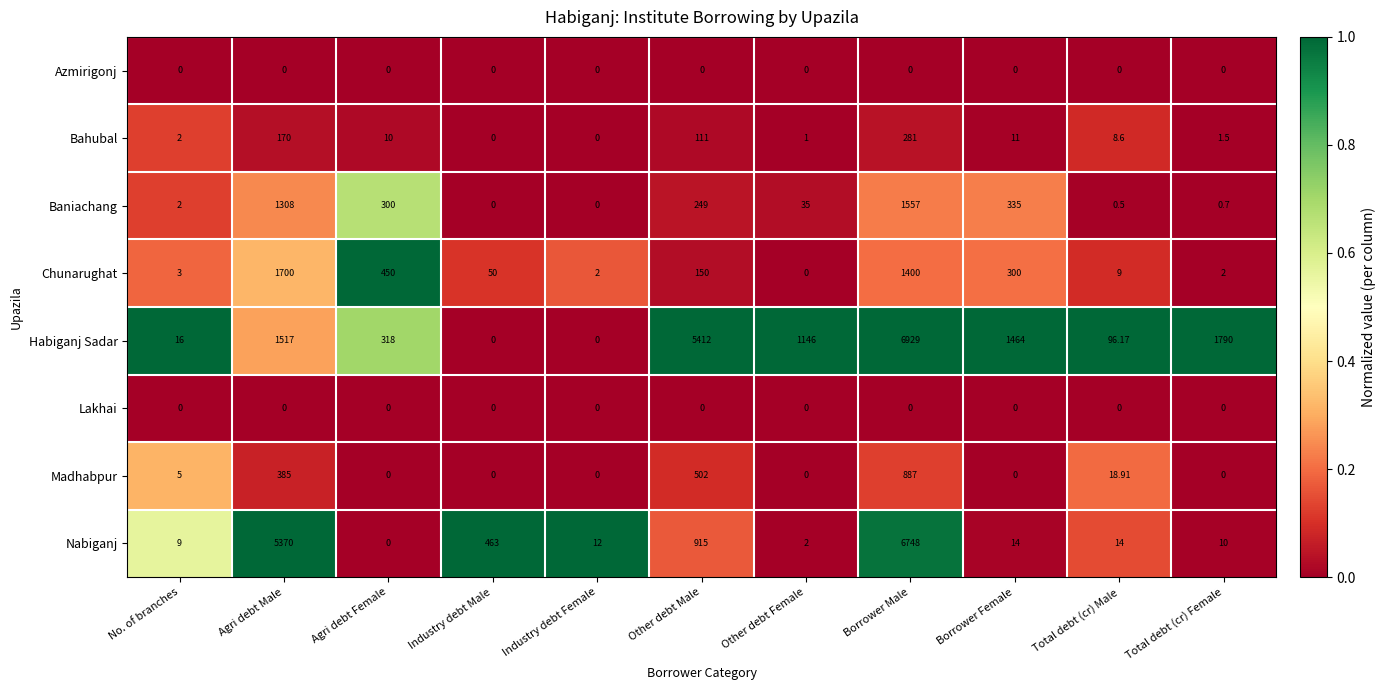

How many data points does each series have?

11